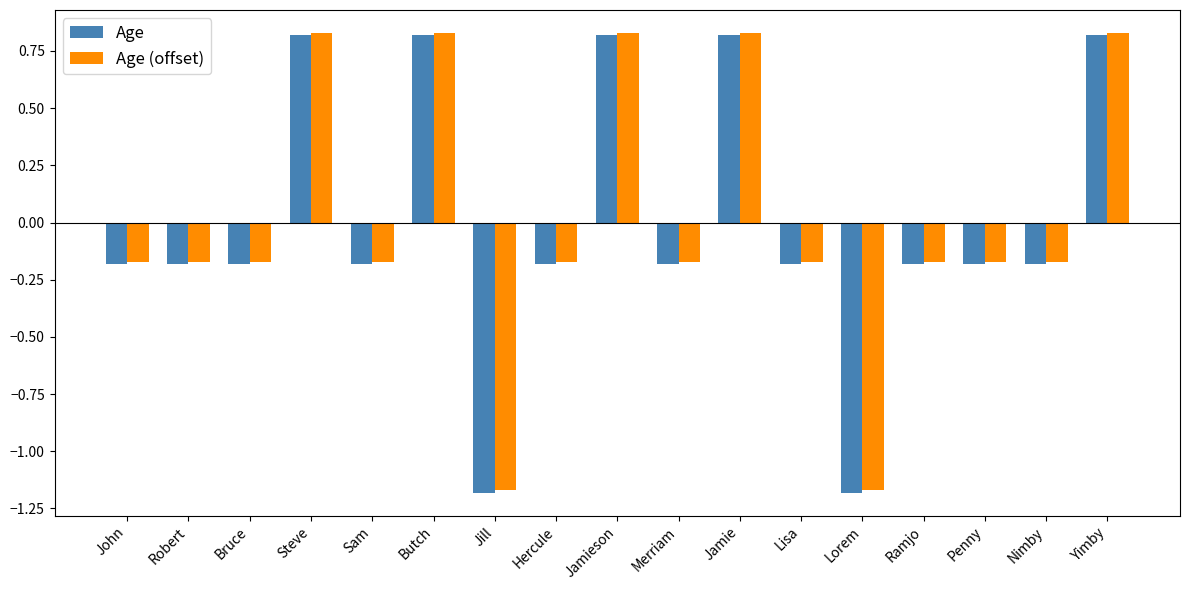

The Age series shows -0.2 at Robert. True or false?

True